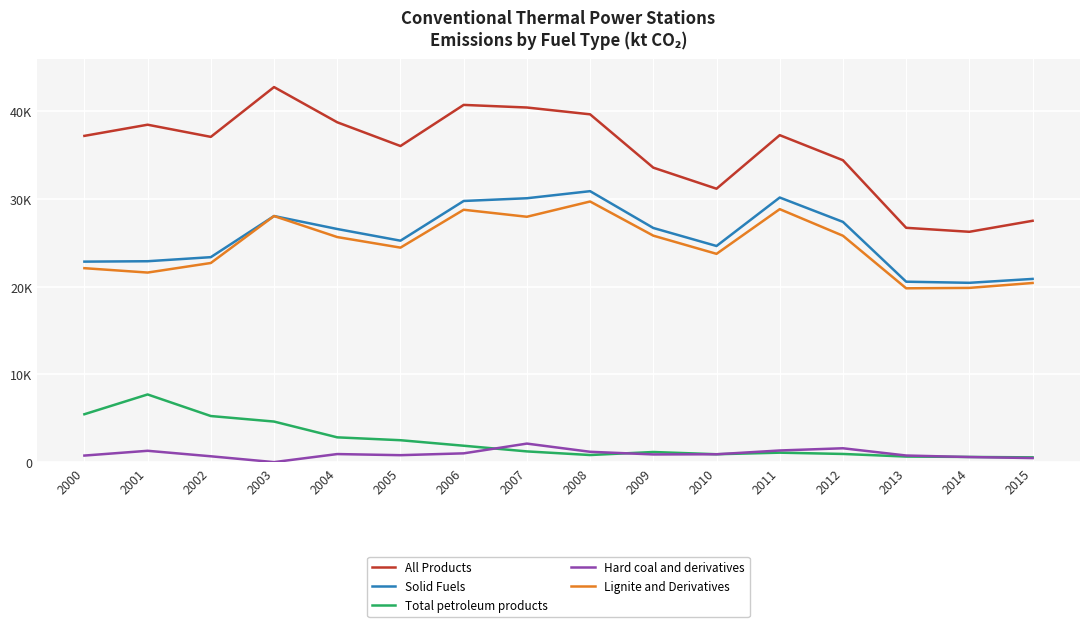

What are all the series names shown in the legend?

All Products, Solid Fuels, Total petroleum products, Hard coal and derivatives, Lignite and Derivatives